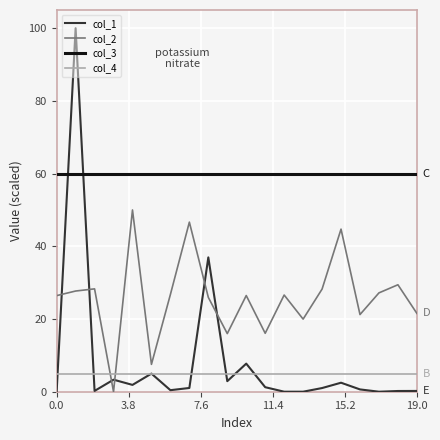

List the series in order of their peak value, lowest first.

col_4, col_2, col_3, col_1